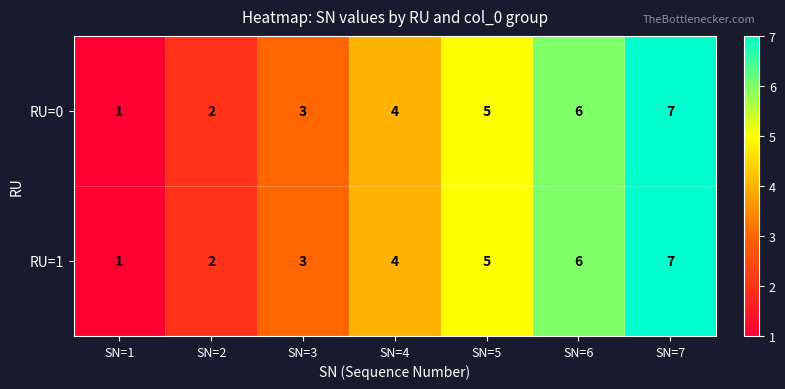

True or false: RU=1 has a value of 5 at SN=5.

True